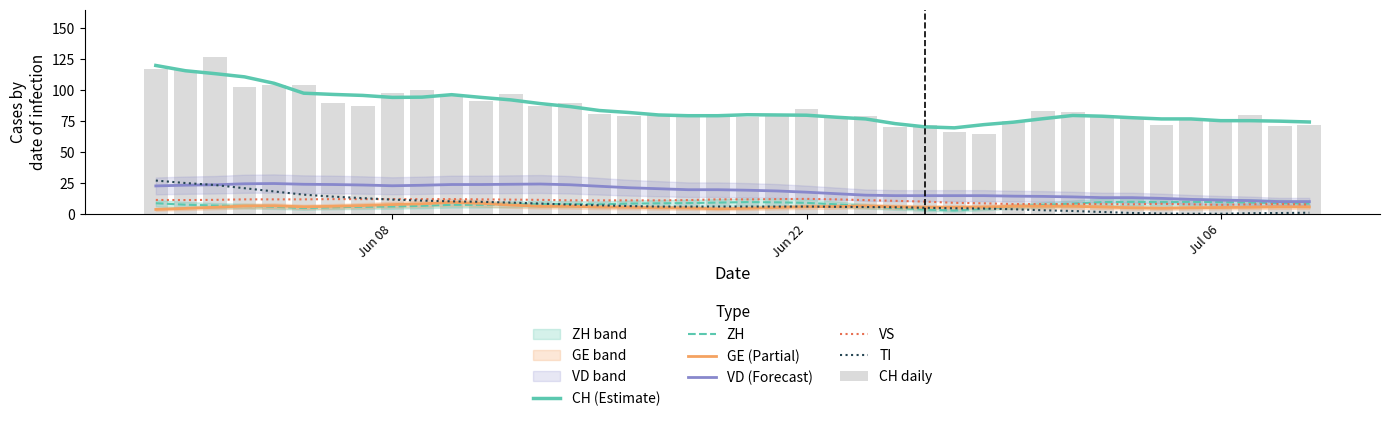

Are the bars horizontal?

No